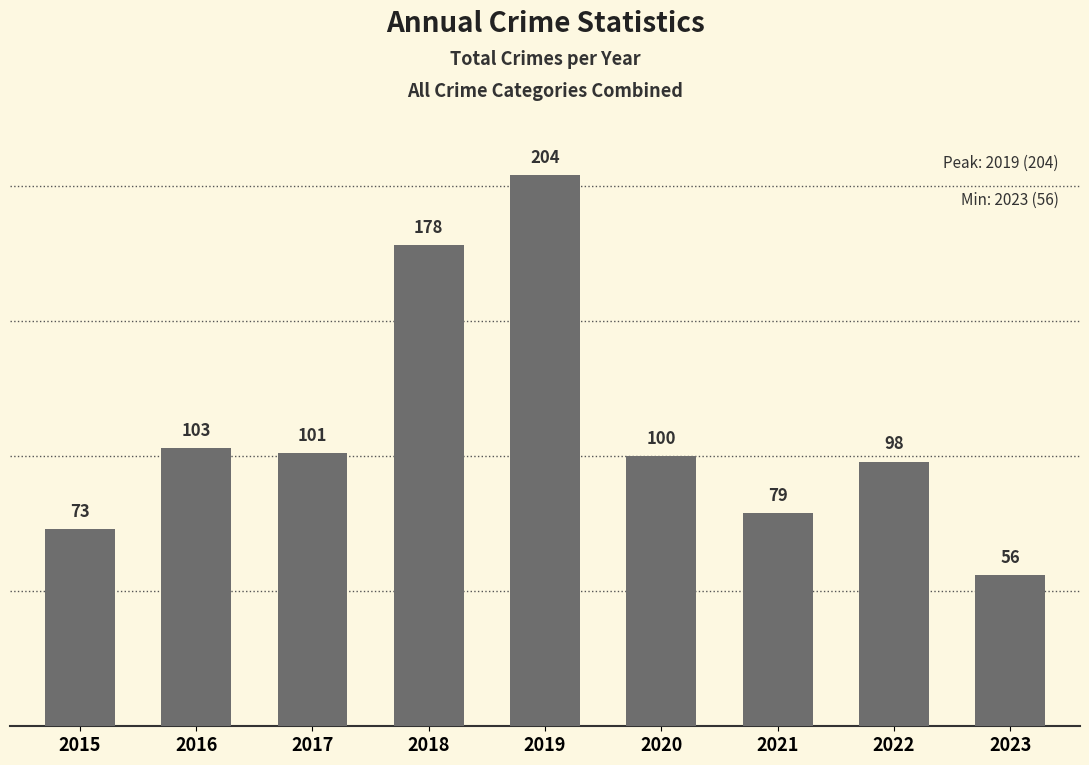

At which category does the chart reach its minimum across all series?

2023